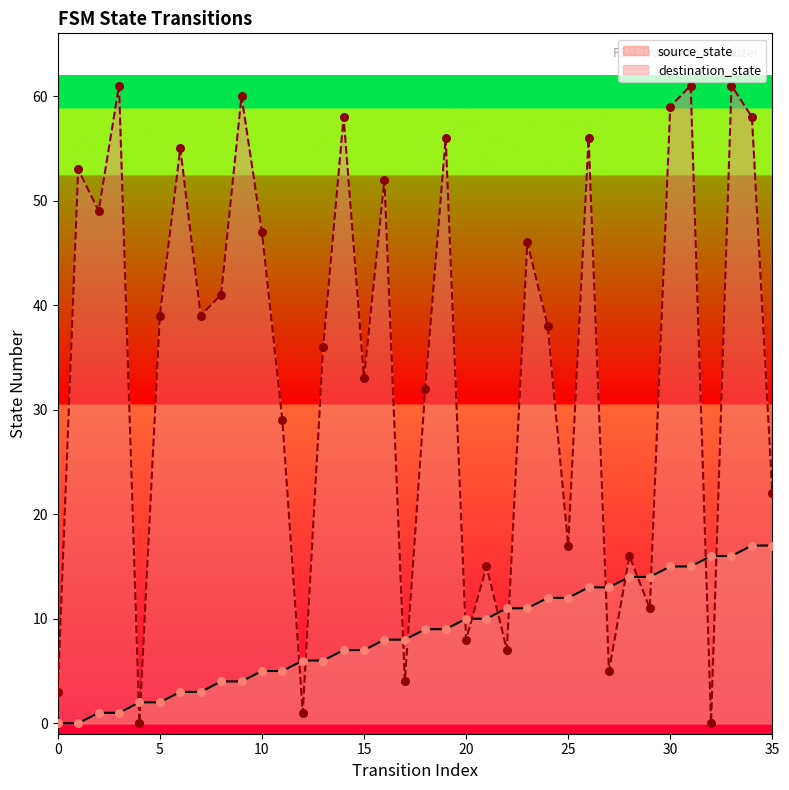

Which series reaches the minimum Y coordinate?

source_state